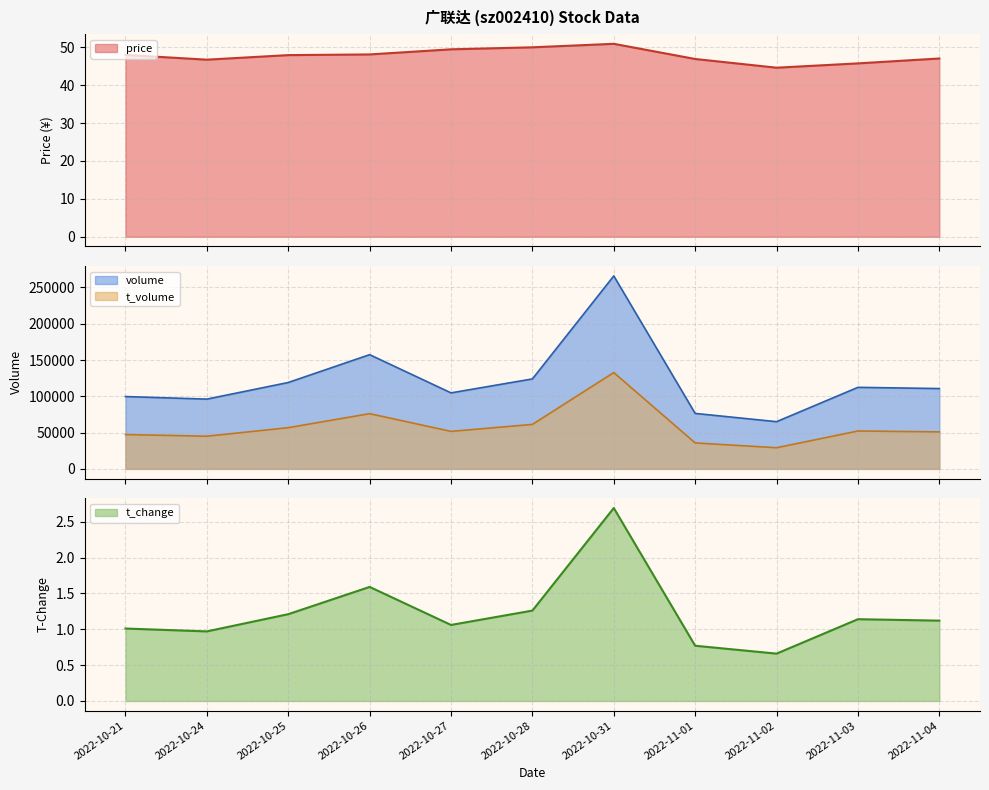

Reading left to right, extract all data points from this chart.

price: 48.0	46.7	47.9	48.1	49.5	50.0	50.9	46.9	44.6	45.7	47.0
volume: 99678.0	96146.0	119056.0	157421.0	104747.0	123992.0	265948.0	76439.0	65061.0	112378.0	110705.0
t_volume: 47297.0	44999.0	56773.0	76093.0	51672.0	61275.0	132722.0	35761.0	29119.0	52220.0	50968.0
t_change: 1.0	1.0	1.2	1.6	1.1	1.3	2.7	0.8	0.7	1.1	1.1